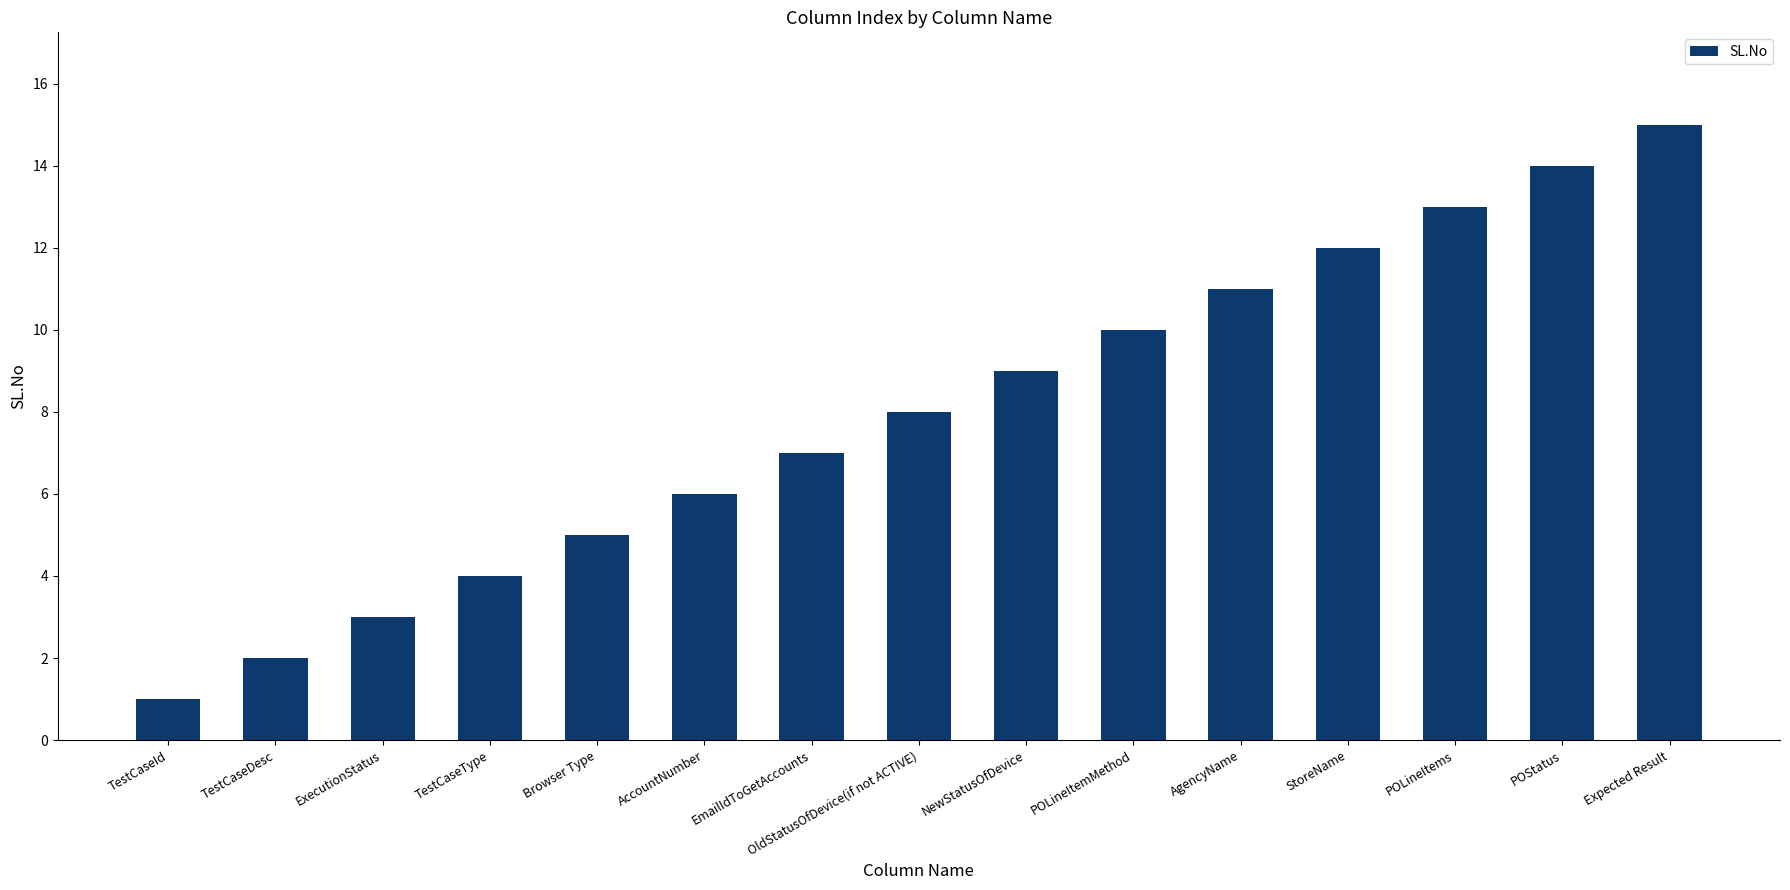

What is the value of the 2nd bar from the left?

2